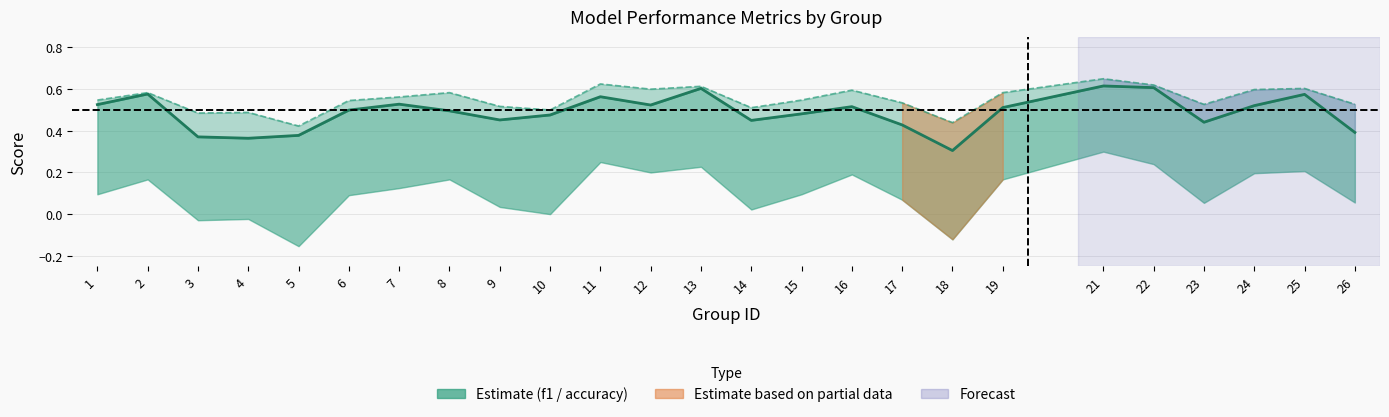

Reading left to right, list all the values displayed in this chart.

f1 (line): 1=0.5	2=0.6	3=0.4	4=0.4	5=0.4	6=0.5	7=0.5	8=0.5	9=0.5	10=0.5	11=0.6	12=0.5	13=0.6	14=0.5	15=0.5	16=0.5	17=0.4	18=0.3	19=0.5	21=0.6	22=0.6	23=0.4	24=0.5	25=0.6	26=0.4
accuracy (line): 1=0.5	2=0.6	3=0.5	4=0.5	5=0.4	6=0.5	7=0.6	8=0.6	9=0.5	10=0.5	11=0.6	12=0.6	13=0.6	14=0.5	15=0.5	16=0.6	17=0.5	18=0.4	19=0.6	21=0.7	22=0.6	23=0.5	24=0.6	25=0.6	26=0.5